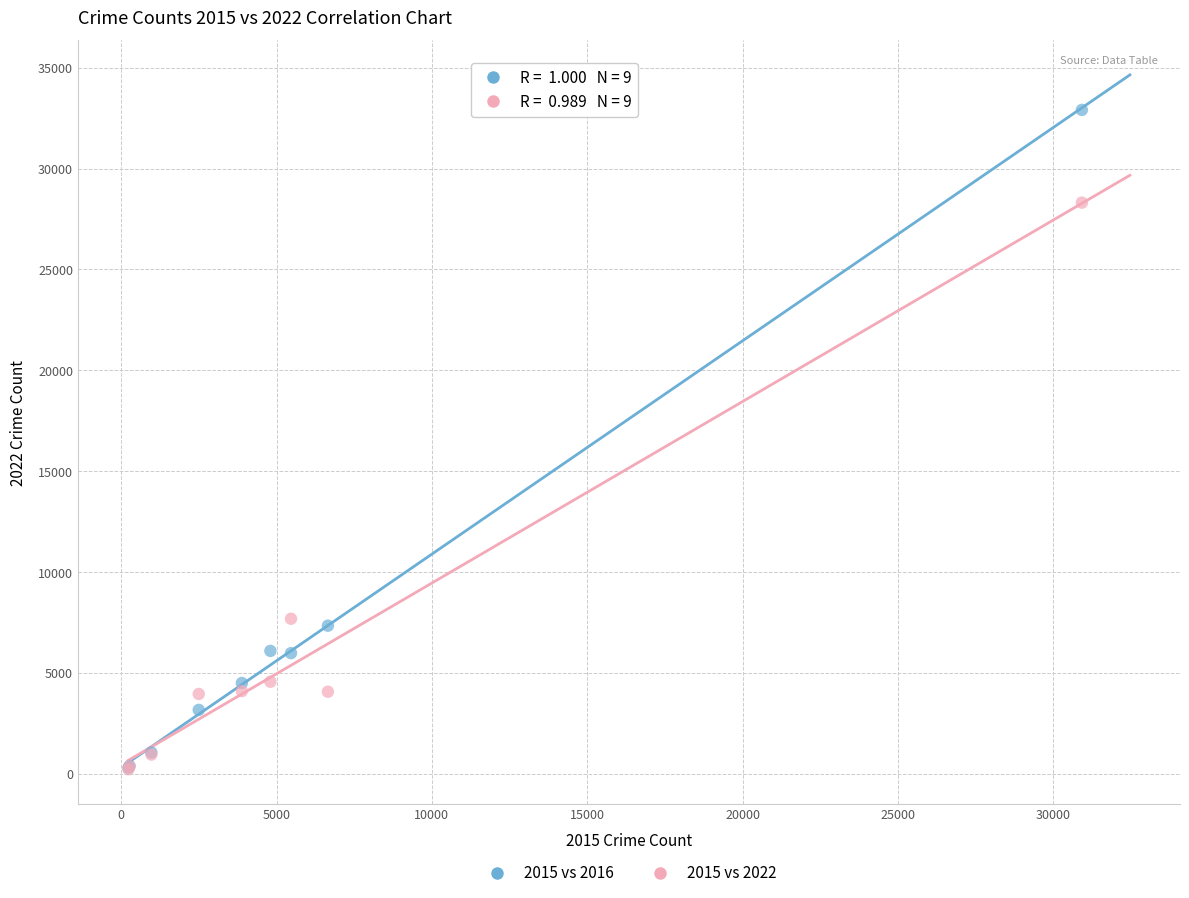

Which series reaches the maximum Y coordinate?

2015 vs 2016